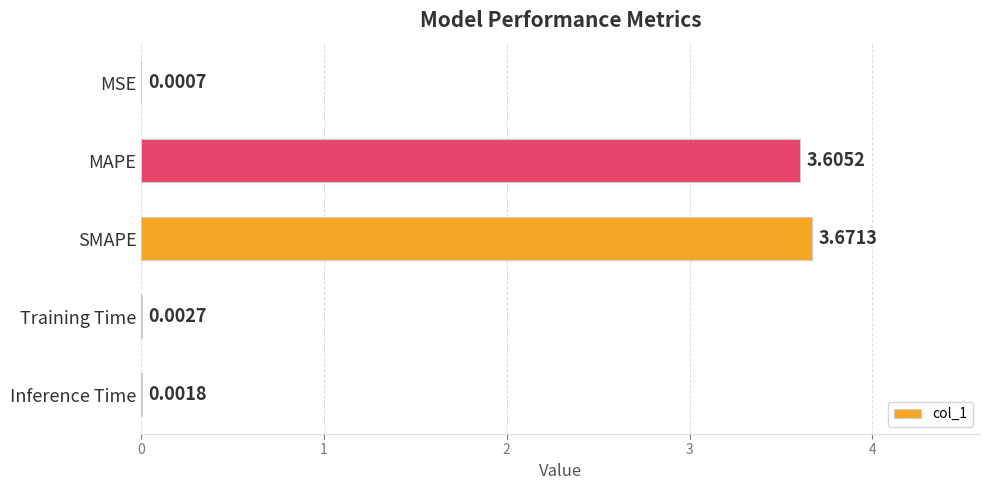

At which label is the value closest to 1?

Training Time